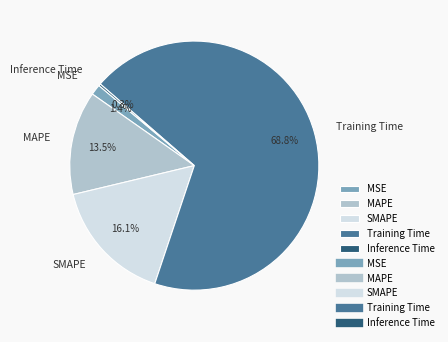

Is the sum of MAPE and Training Time greater than half?

Yes